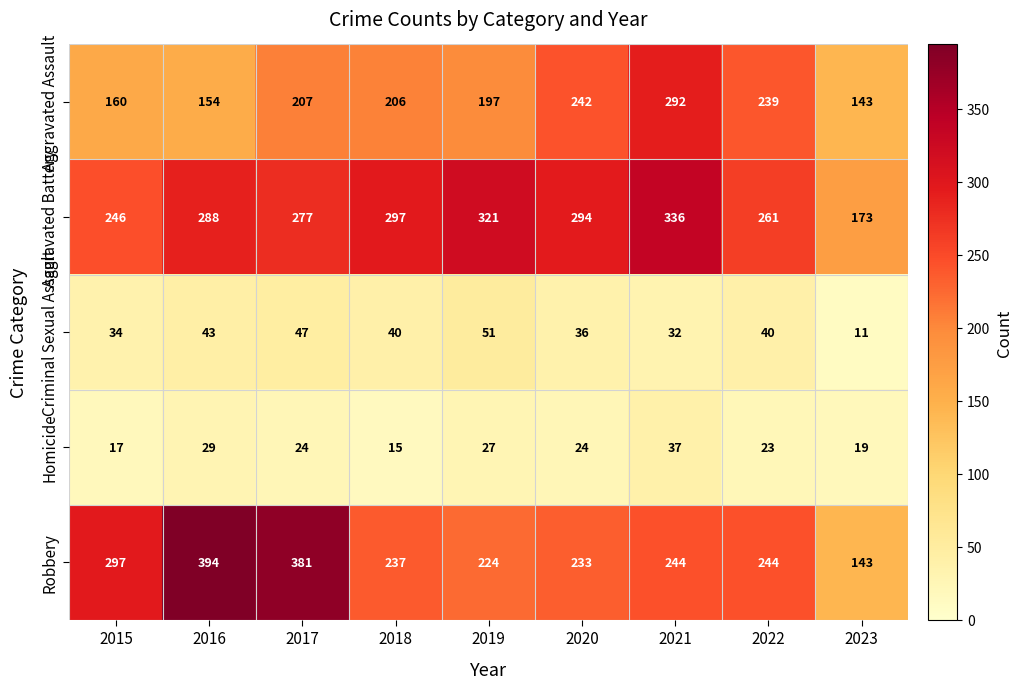

At which category is the sum across all series the highest?

2021